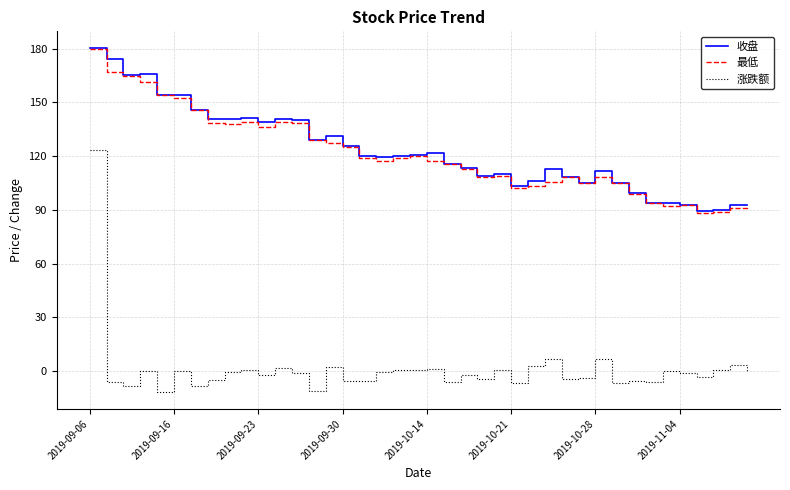

What is the lowest value of the 最低 series?

88.1